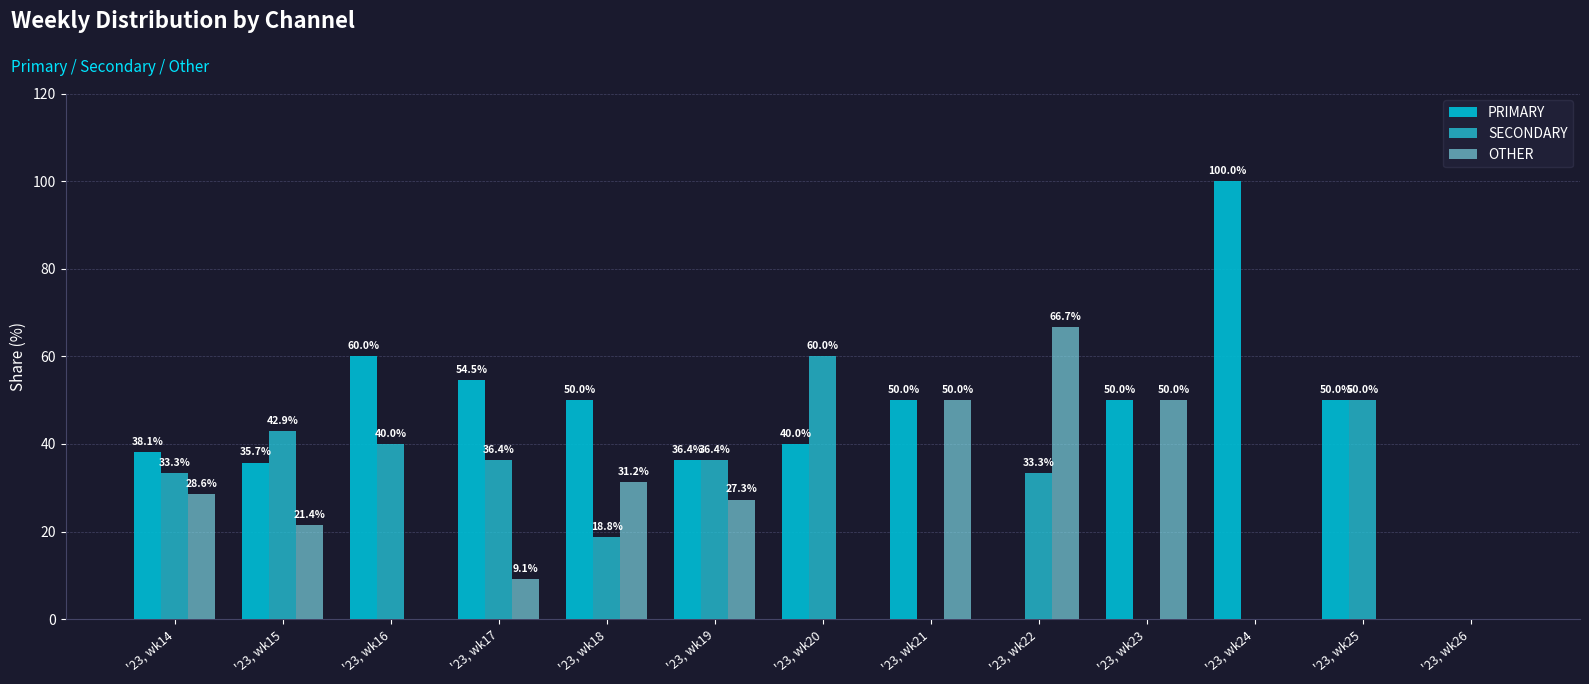

What is the total value across all series at '23, wk21?

100.0